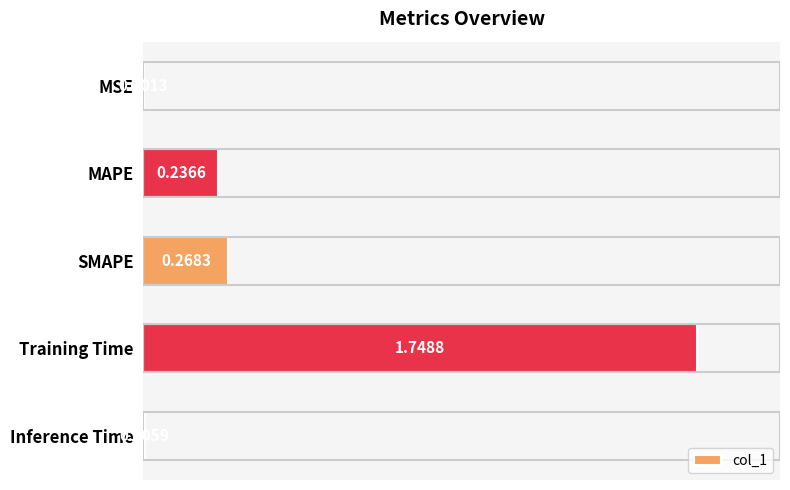

What is the change in value from SMAPE to Inference Time?

-0.3